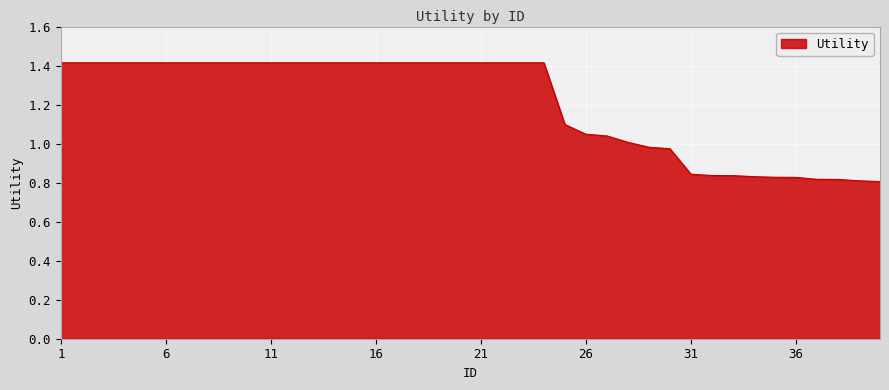

What is the difference between the maximum and minimum values?

0.6